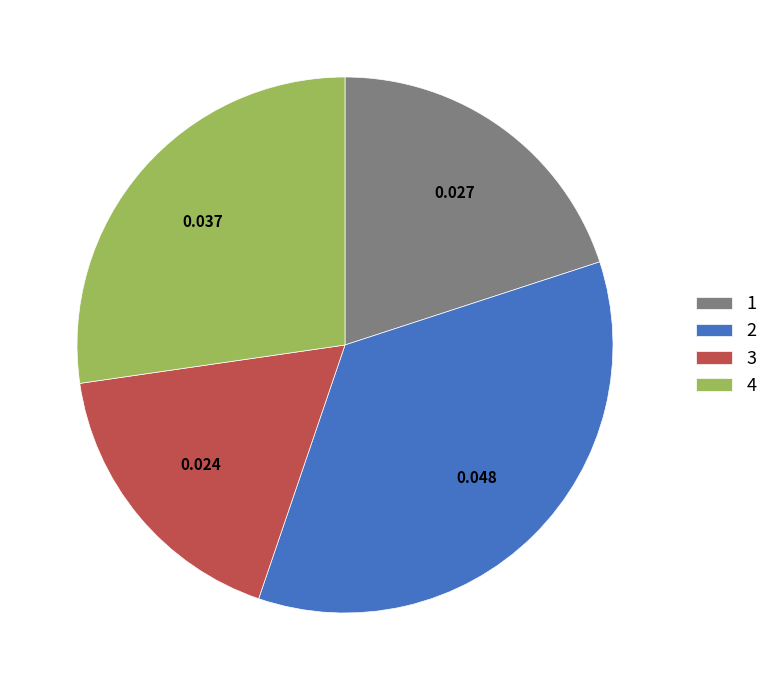

Which category has the biggest portion of the pie?

2